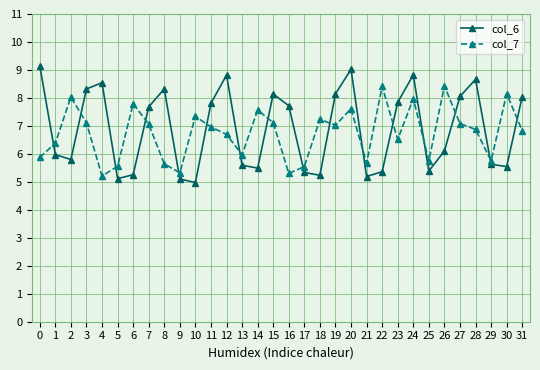

Which series changed the most between 7 and 28?

col_6